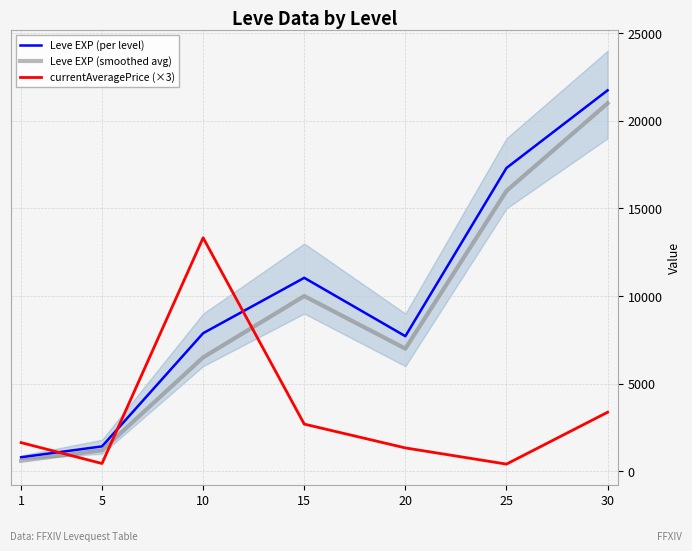

Does the chart display data point markers on the line(s)?

No